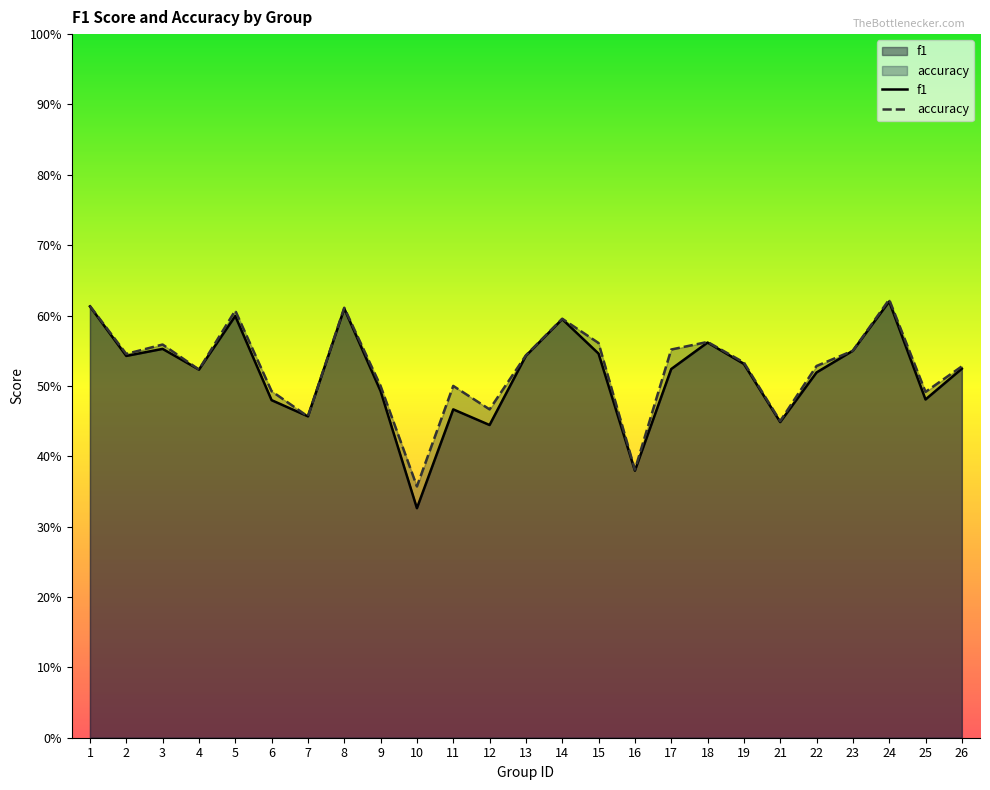

What is the value of the f1 point at the 15th from the left?

0.5